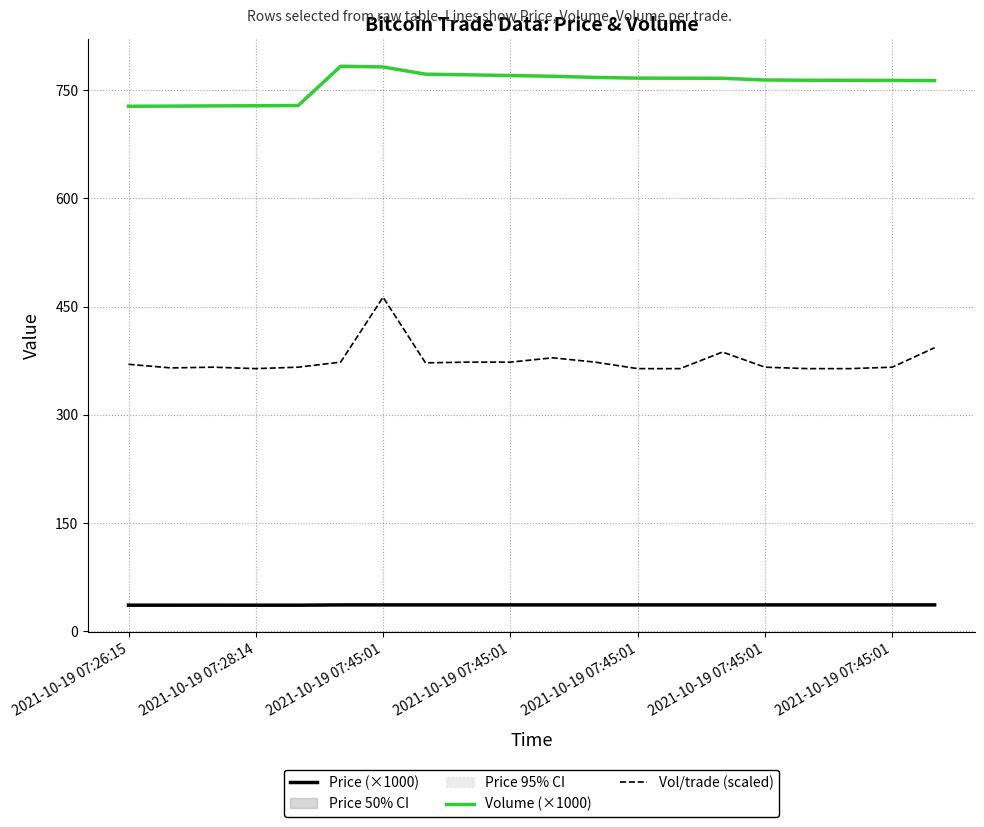

Where does the Vol/trade (scaled) series first go above 370?

2021-10-19 07:45:01